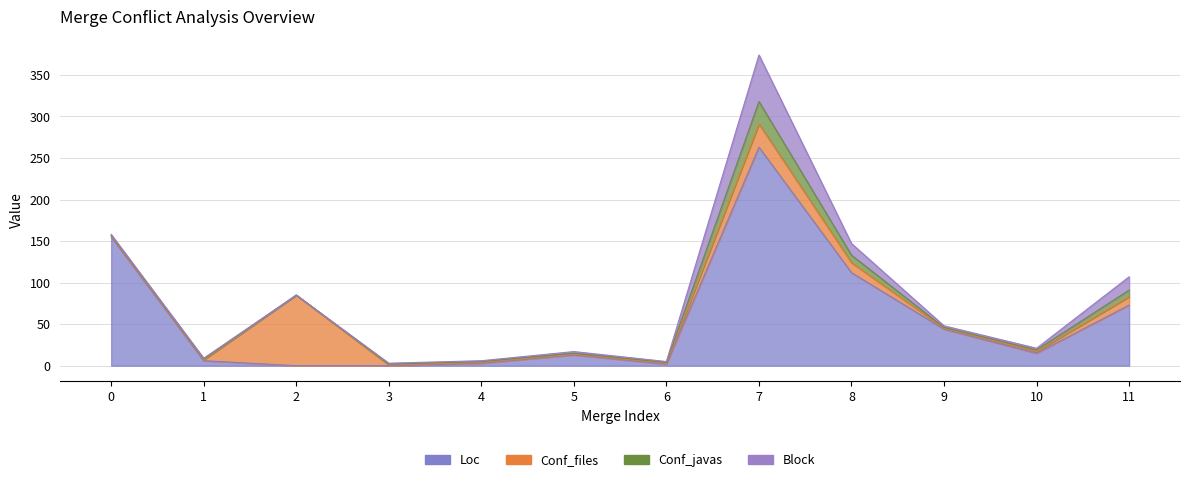

Rank the series by their maximum value, from lowest to highest.

Conf_javas, Block, Conf_files, Loc